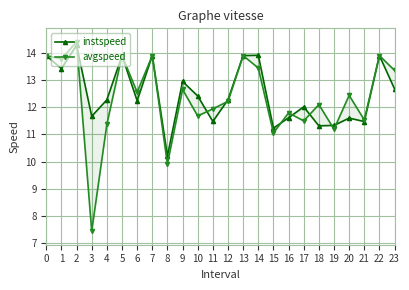

What is the average value of the avgspeed series?

12.3